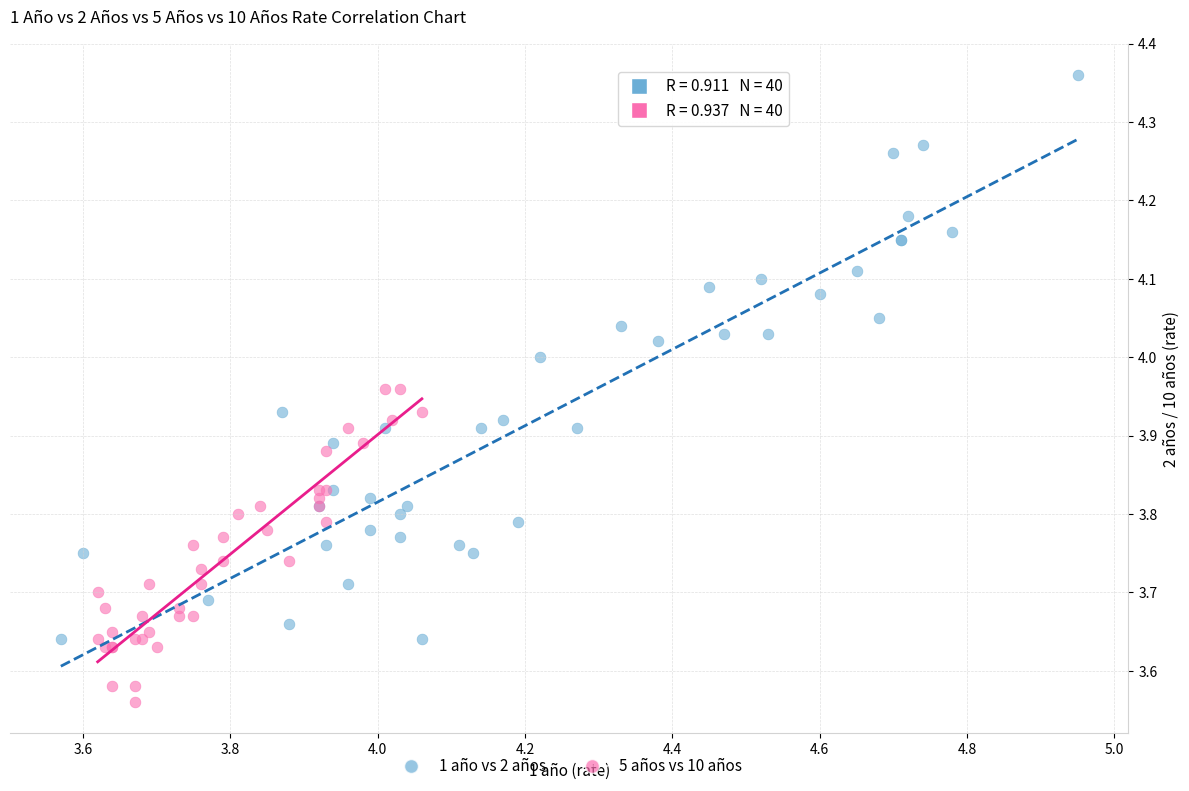

Which series has the widest spread of Y values?

1 año vs 2 años